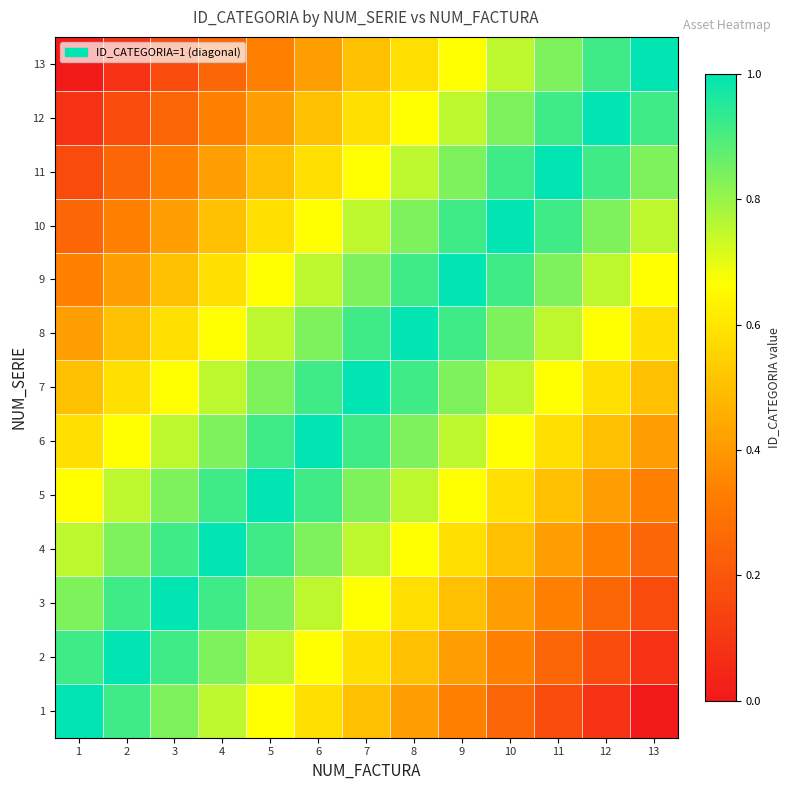

Rank the series by their maximum value, from highest to lowest.

1, 2, 3, 4, 5, 6, 7, 8, 9, 10, 11, 12, 13